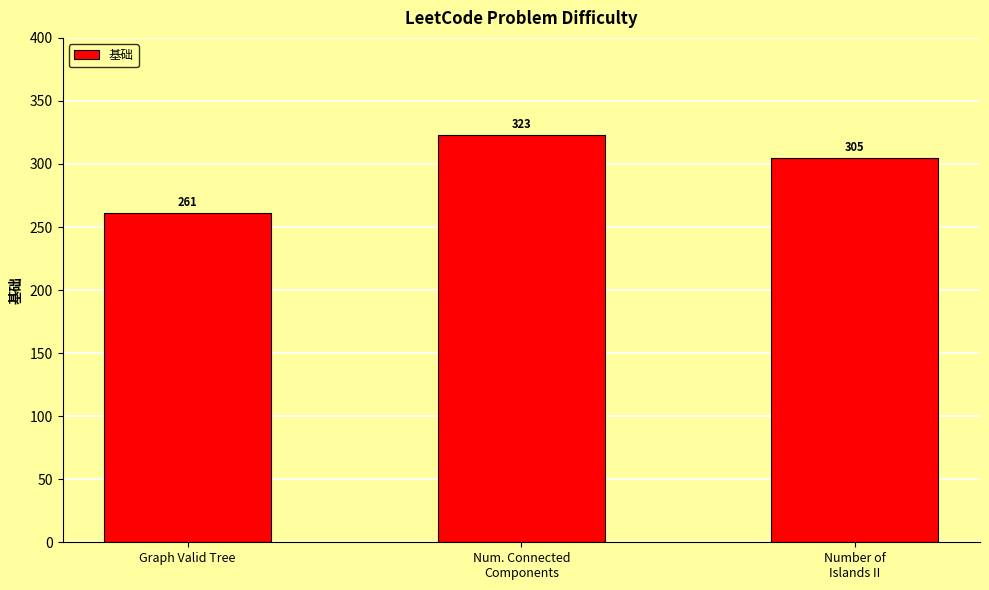

Is it true that the value at Num. Connected
Components is 323?

True